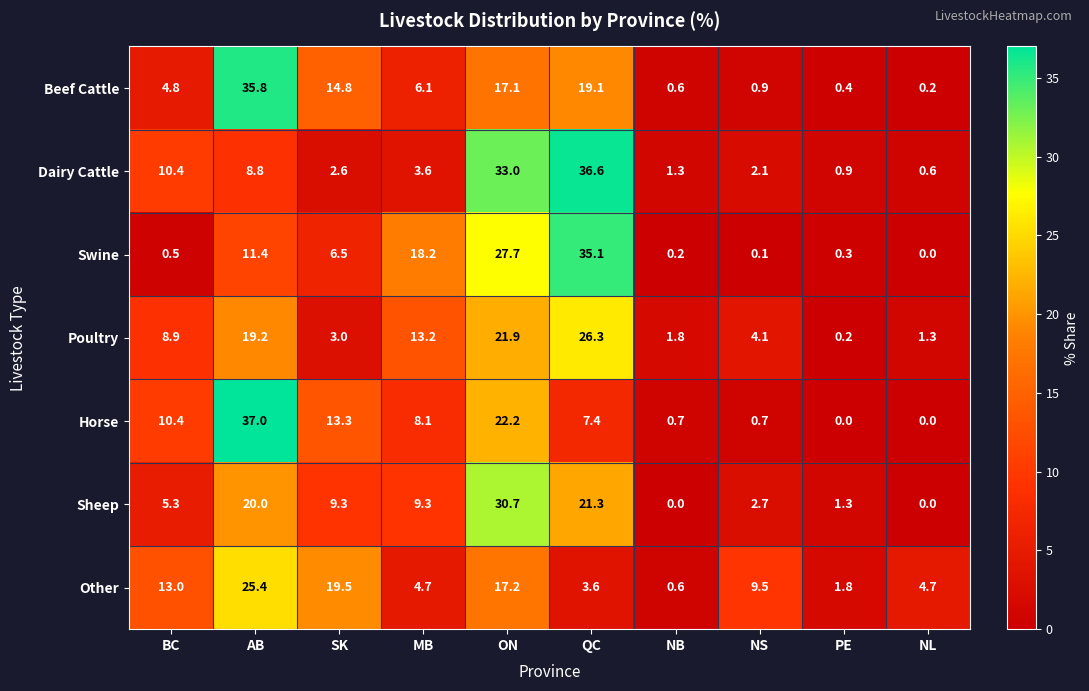

What is the difference between the second highest and second lowest values in the Horse series?

22.2